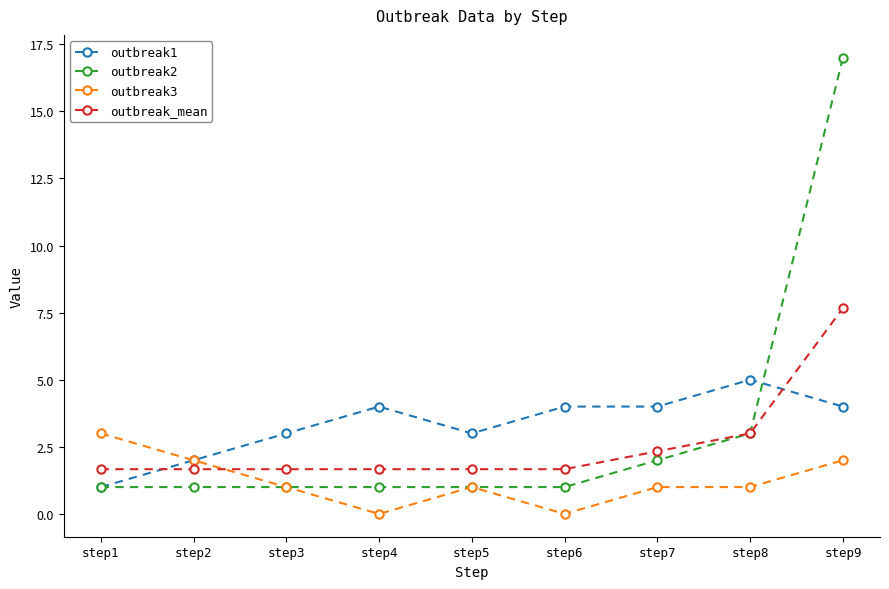

At which category is the sum across all series the highest?

step9